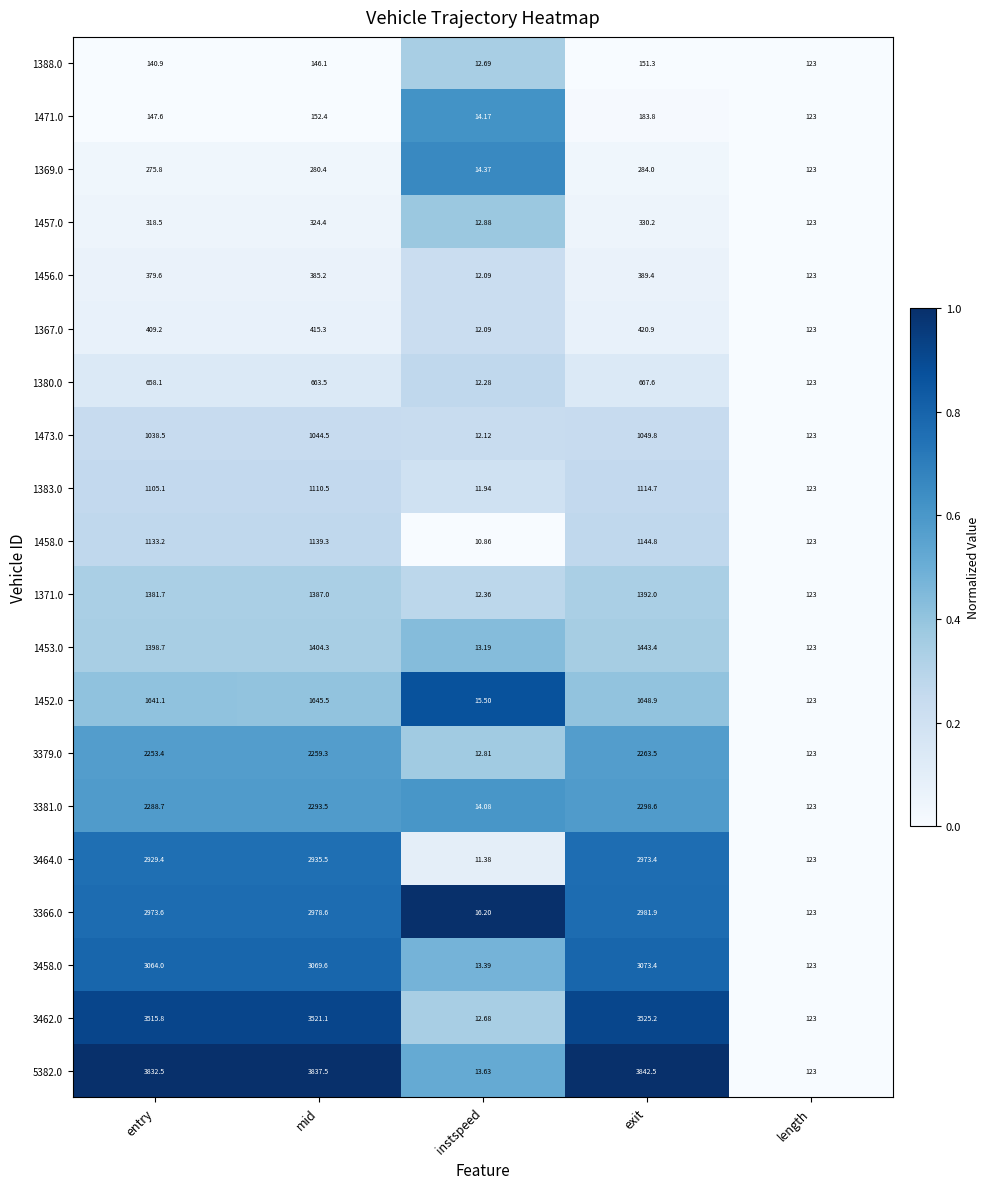

At which category is the sum across all series the highest?

exit